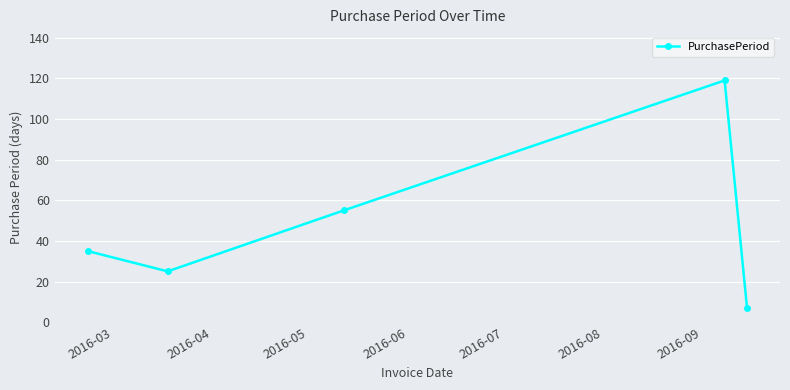

What is the value of the 2nd point from the left?

25